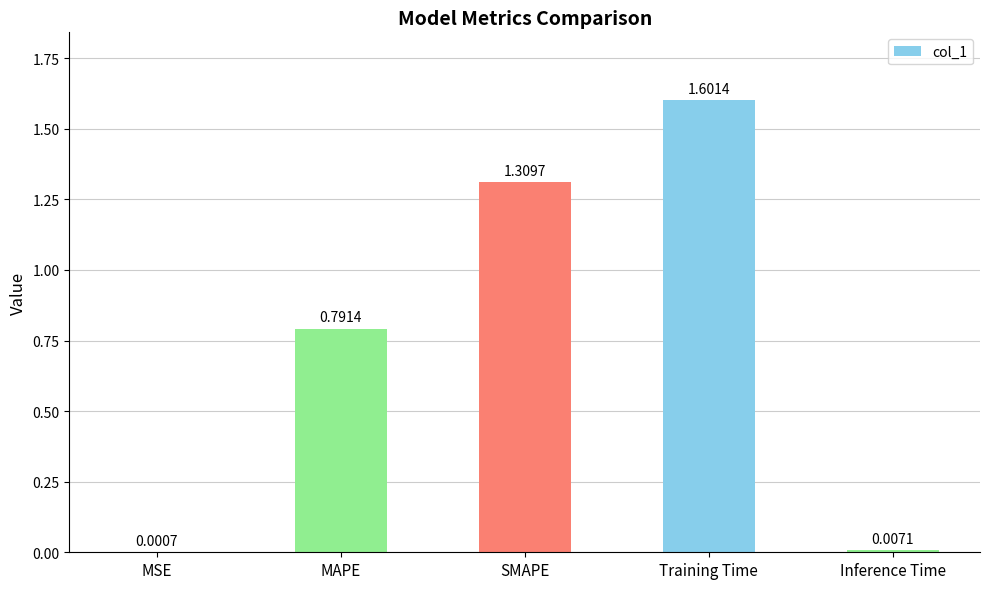

What is the sum of the values at Training Time and Inference Time?

1.6